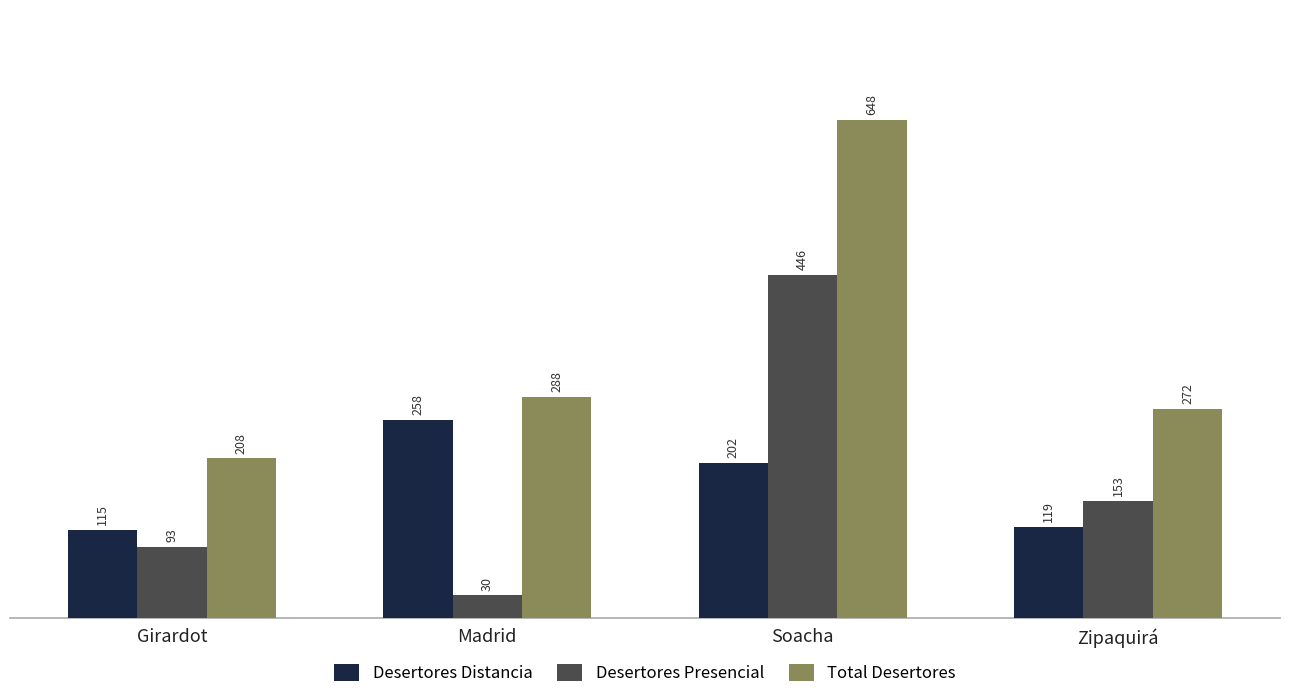

What is the minimum value for Total Desertores?

208